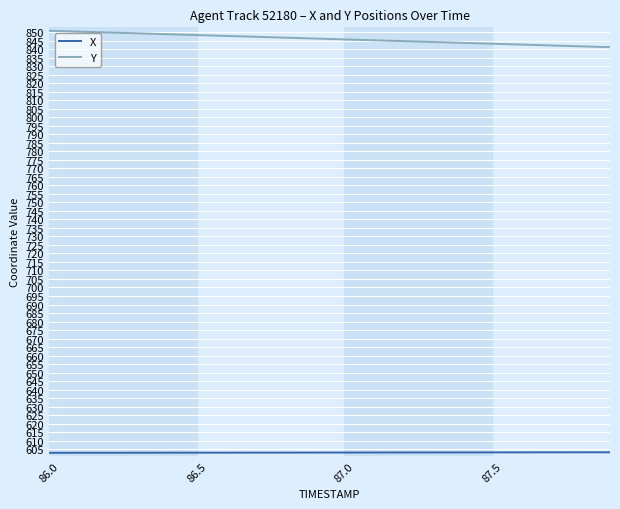

Which series has the largest total across all categories?

Y